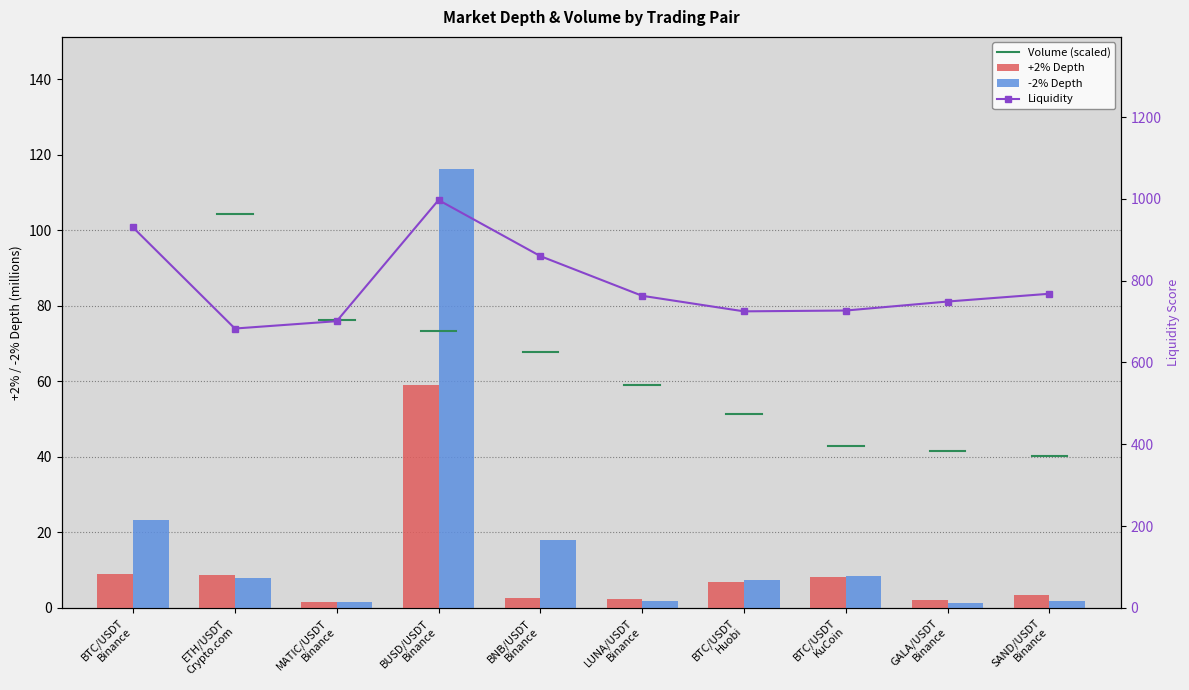

At which label is +2% Depth closest to 30?

BTC/USDT
Binance